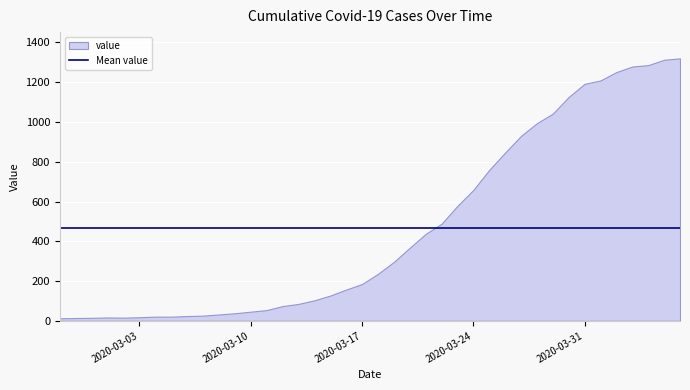

Which label corresponds to the smallest value in the chart?

2020-02-27